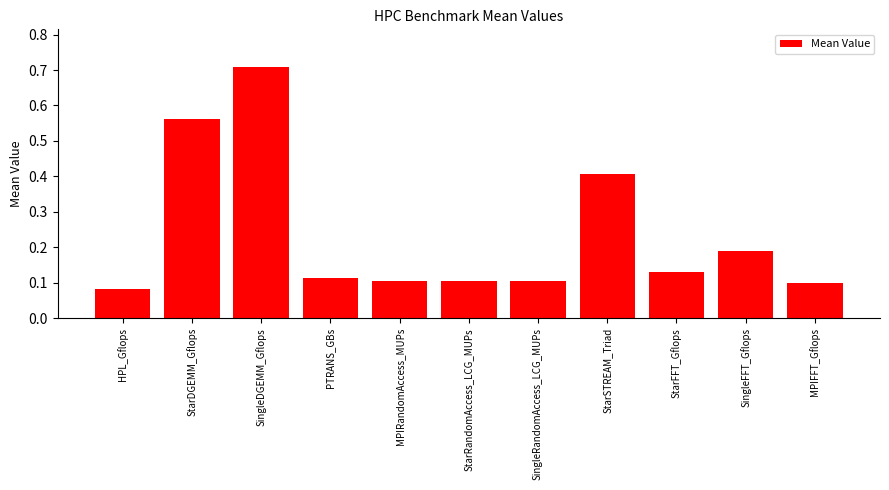

The value at SingleFFT_Gflops is 0.1. True or false?

False